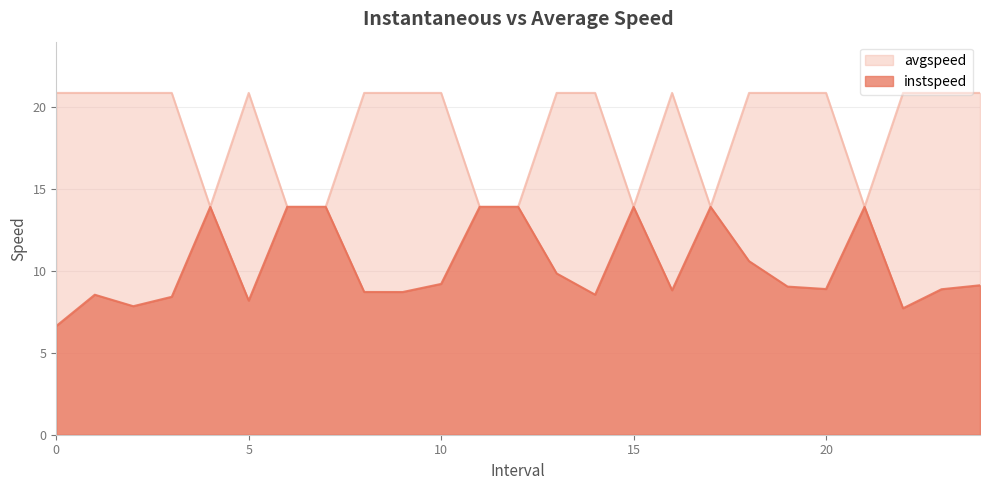

Where does the instspeed series first go above 9?

4.0